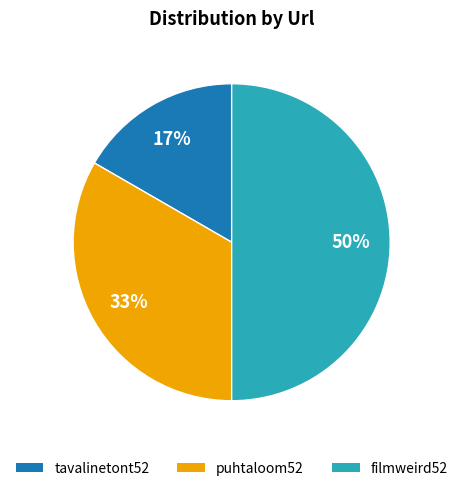

Does puhtaloom52 account for over 50% of the chart?

No